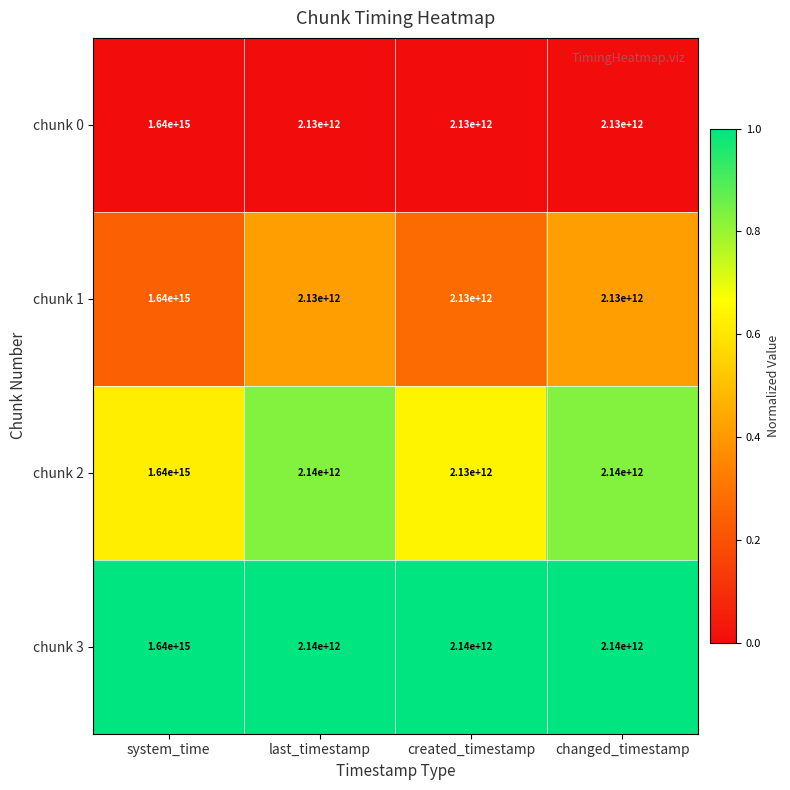

The value of chunk 0 at last_timestamp is 2130000000000. True or false?

True